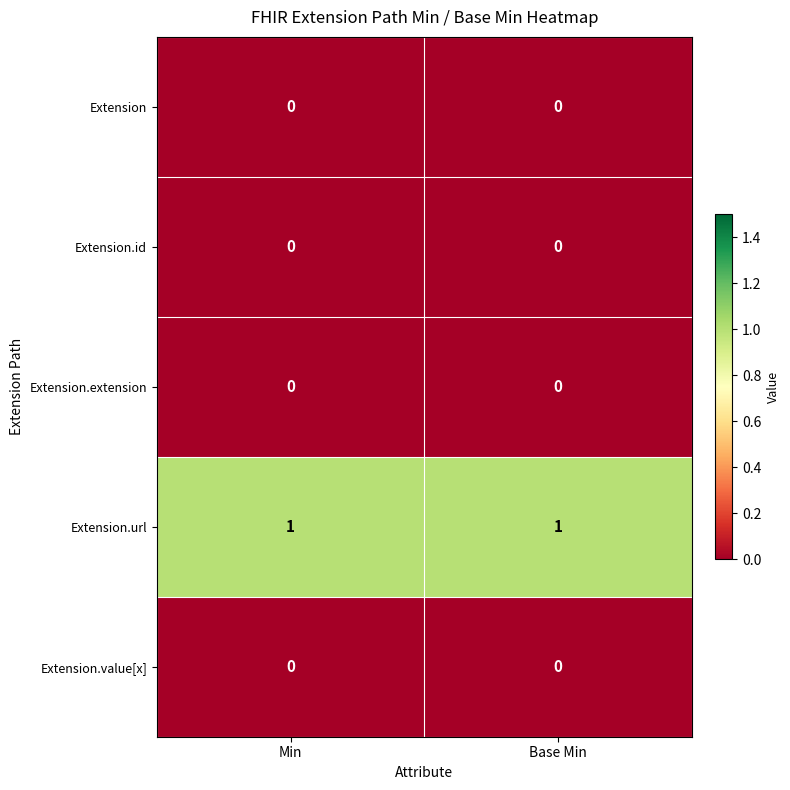

Which series has the largest total across all categories?

Extension.url